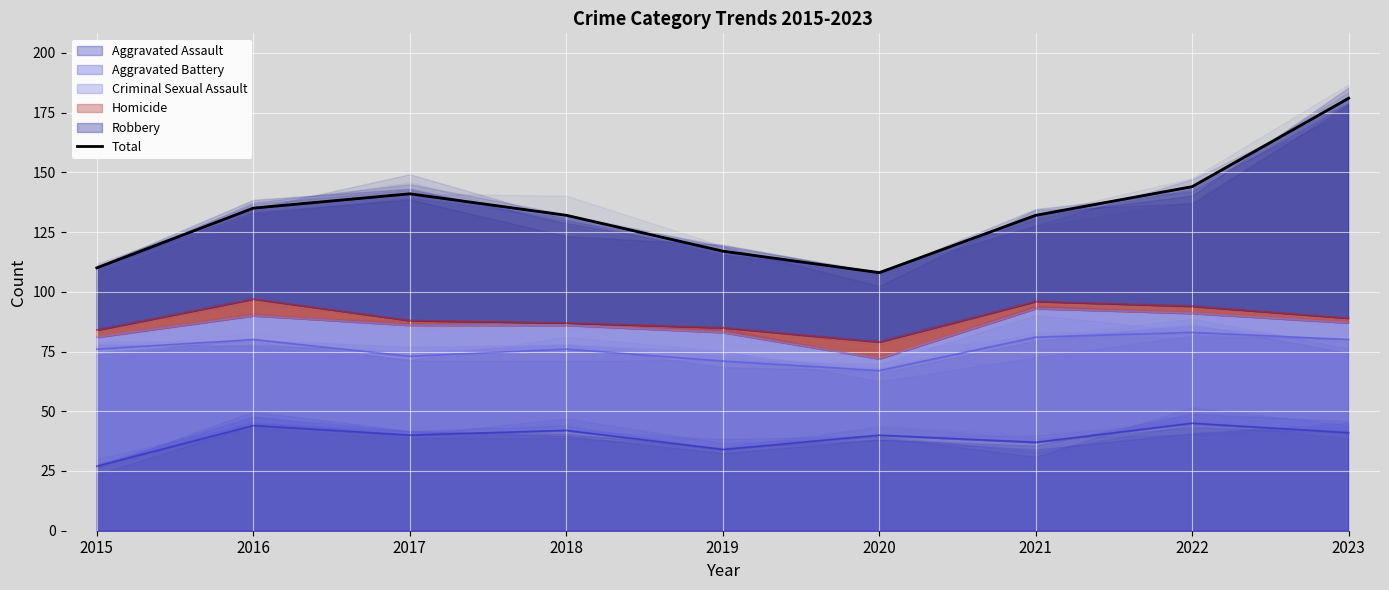

The value at 2016 is 229. True or false?

False